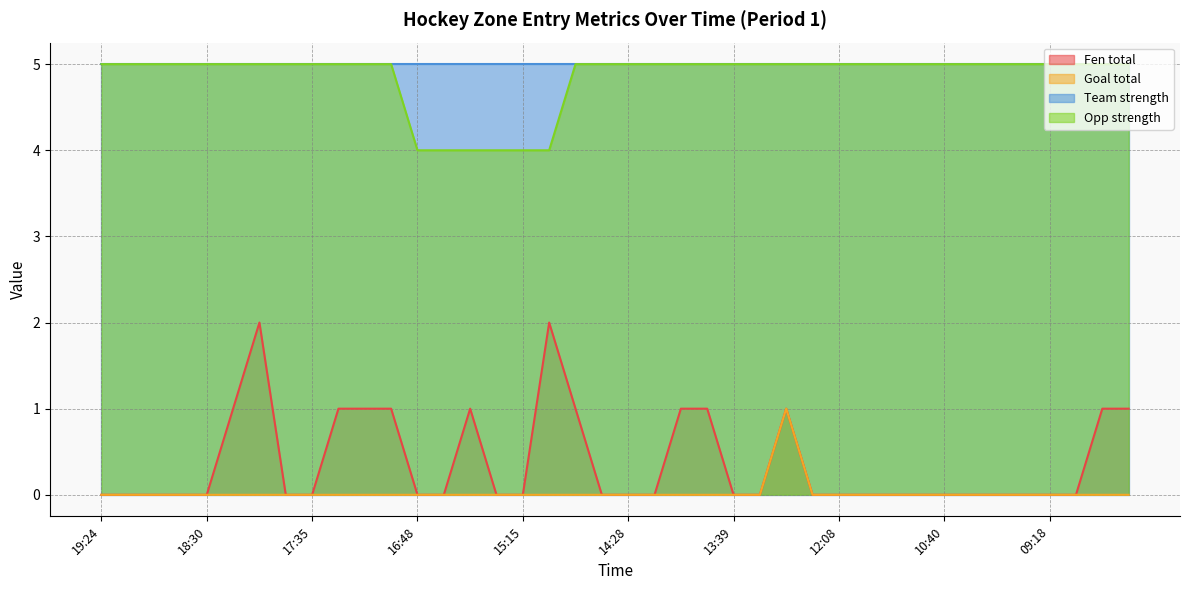

Where is Opp strength nearest to the value 4?

16:48